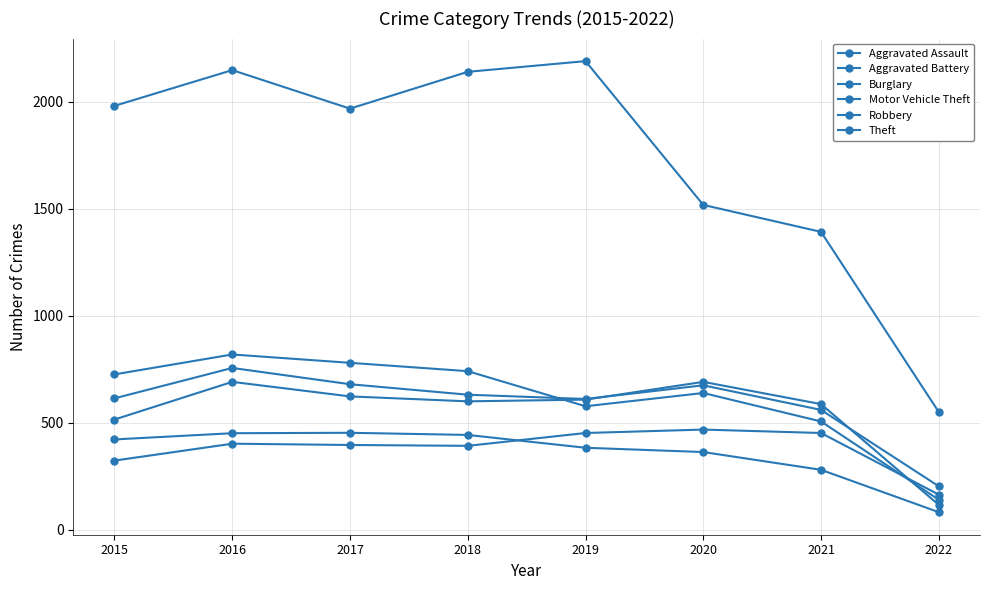

How many data points does each series have?

8